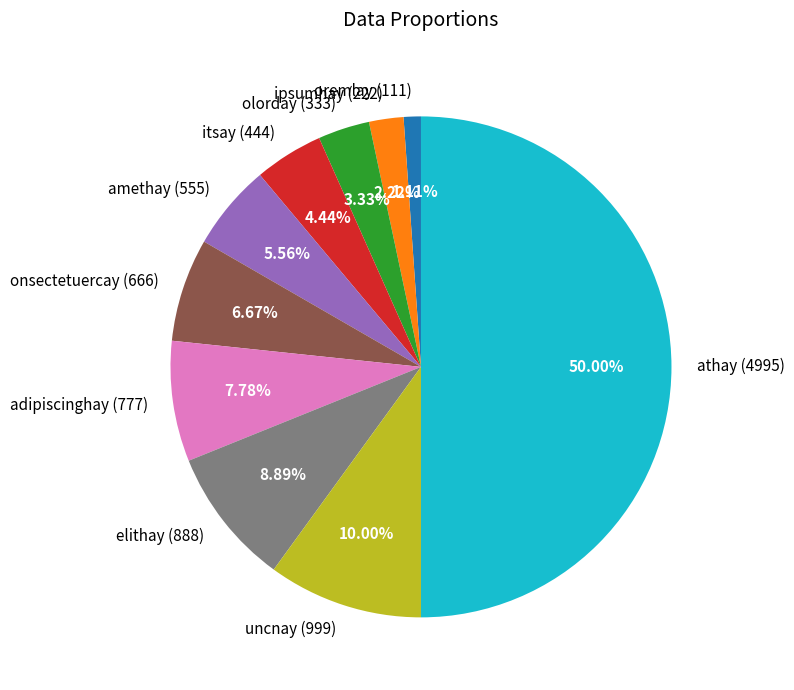

Do elithay and itsay together represent more than half of the pie?

No